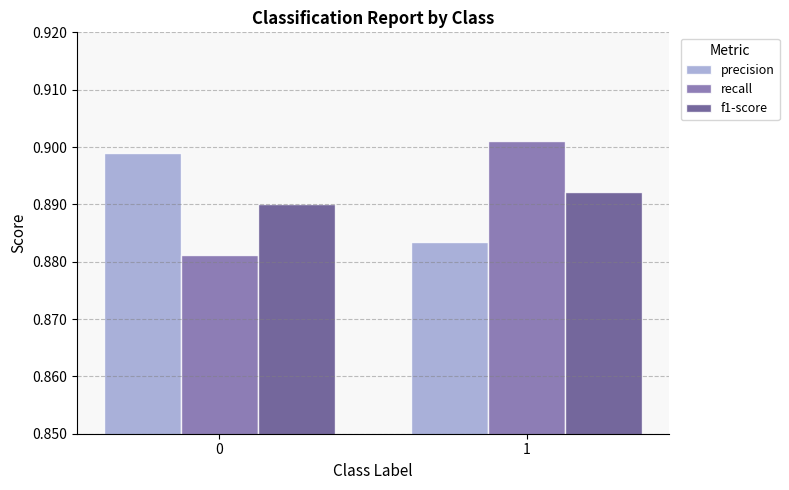

Is the value of precision at 0 greater than the value of recall at 1?

No